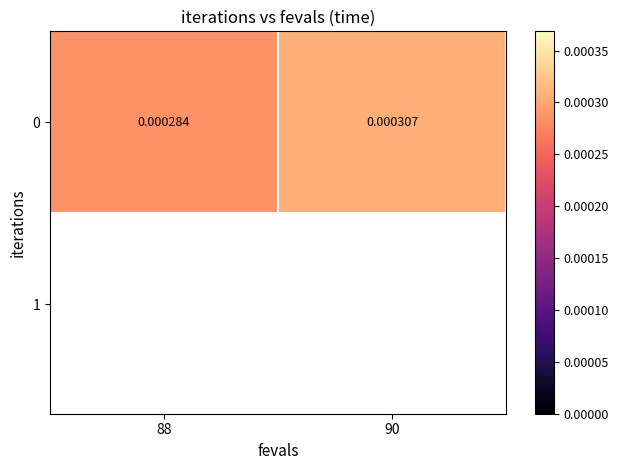

Rank the categories by value from lowest to highest.

88, 90